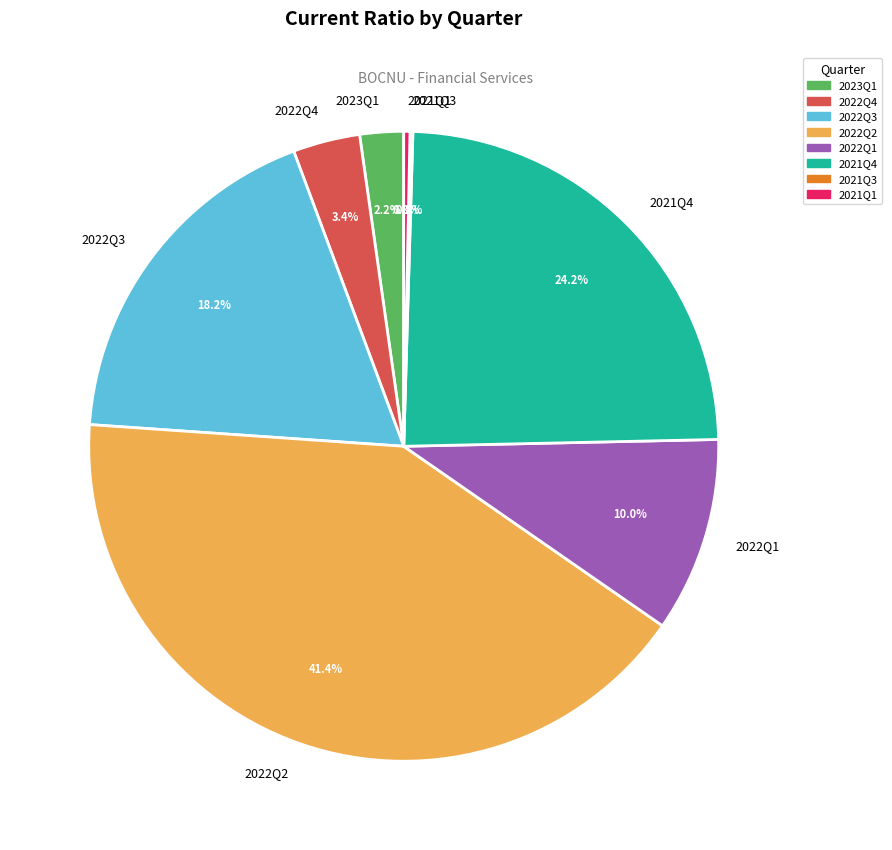

Does 2022Q3 account for over 50% of the chart?

No